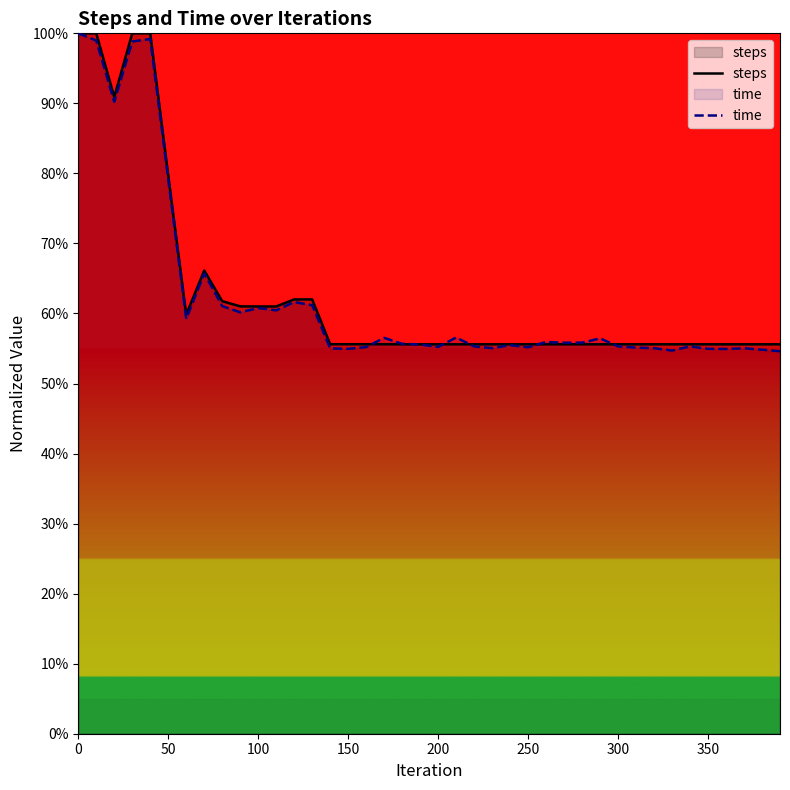

What is the average value of the time series?

0.6